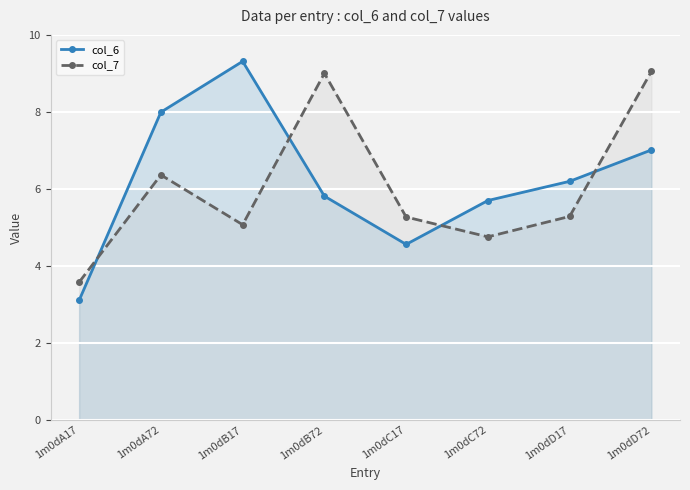

Which category has the highest value across all series?

1m0dB17